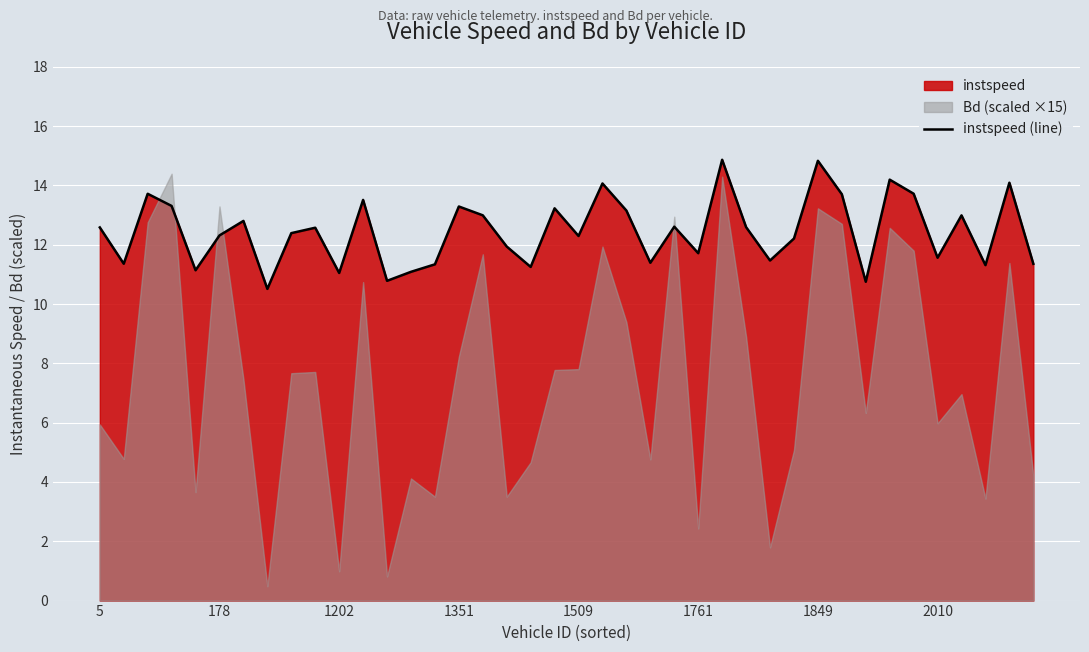

True or false: instspeed (line) has a value of 8.4 at 1509.

False